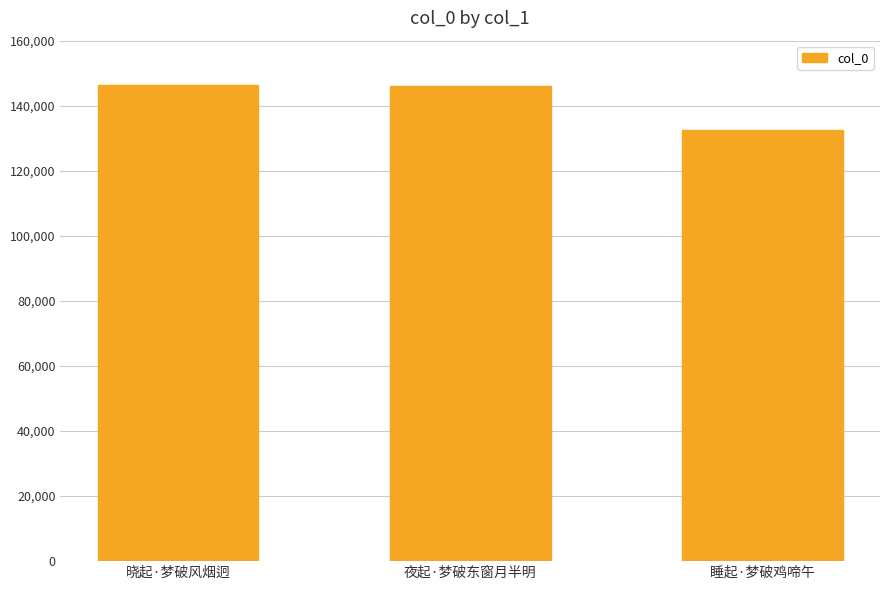

What is the minimum value shown in the chart?

132565